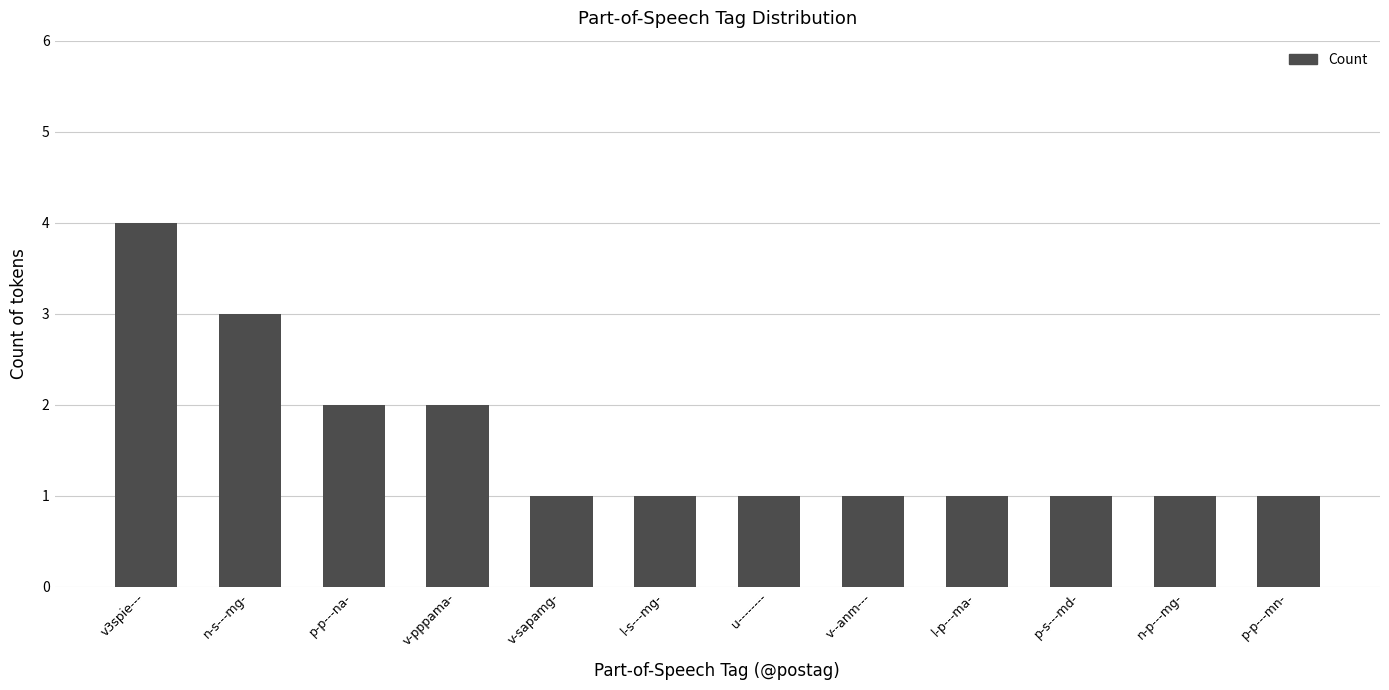

What is the difference between the maximum and minimum values?

3